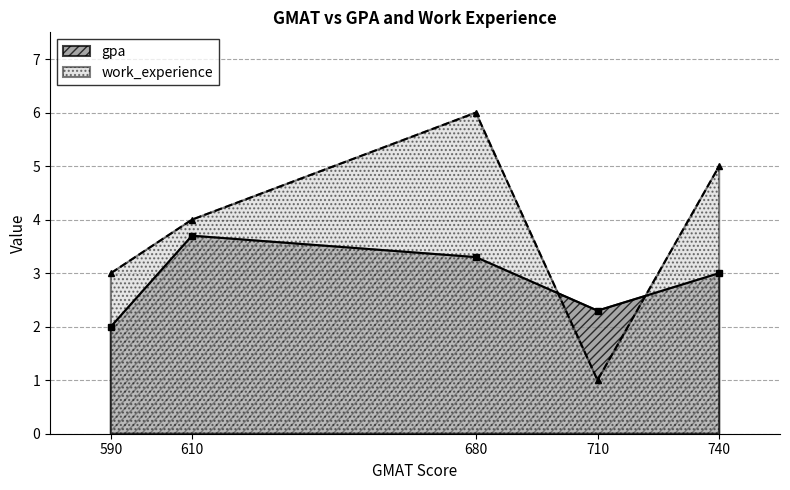

What is the minimum value for work_experience?

1.0